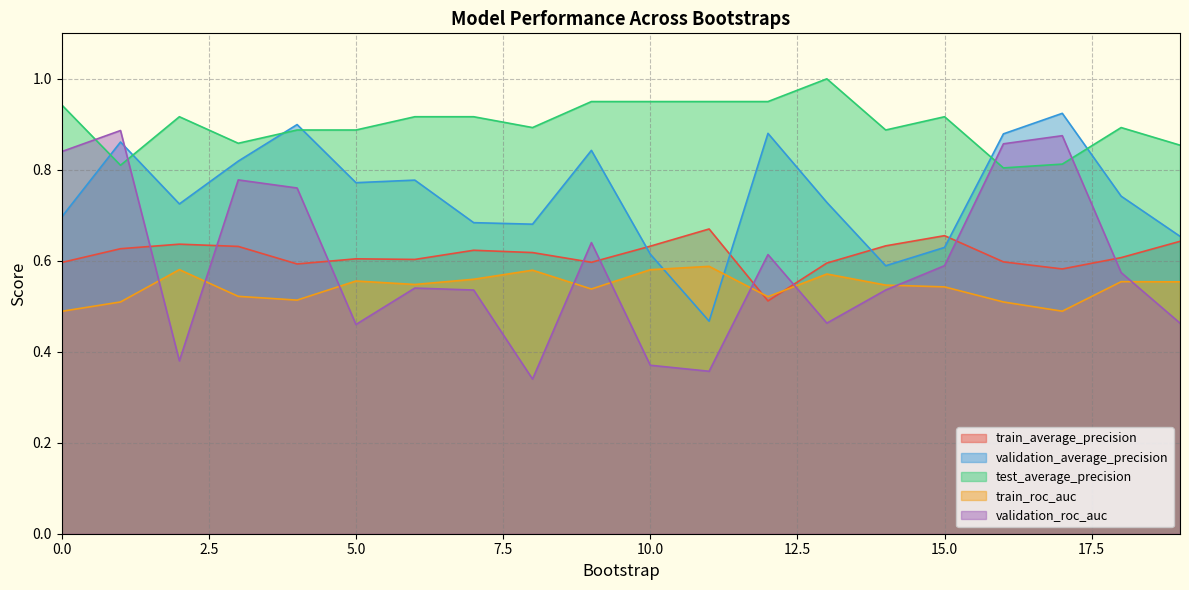

The value of train_average_precision at 17 is 1.0. True or false?

False